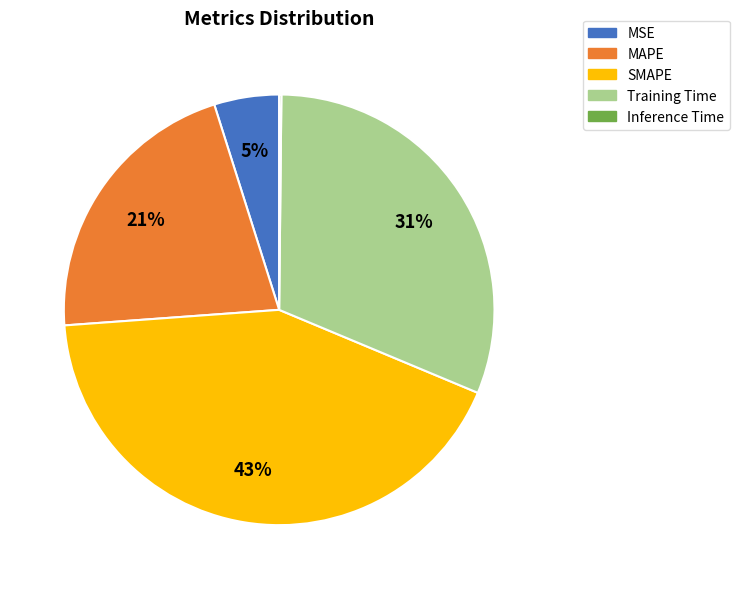

What percentage is the SMAPE slice, to the nearest percent?

43%